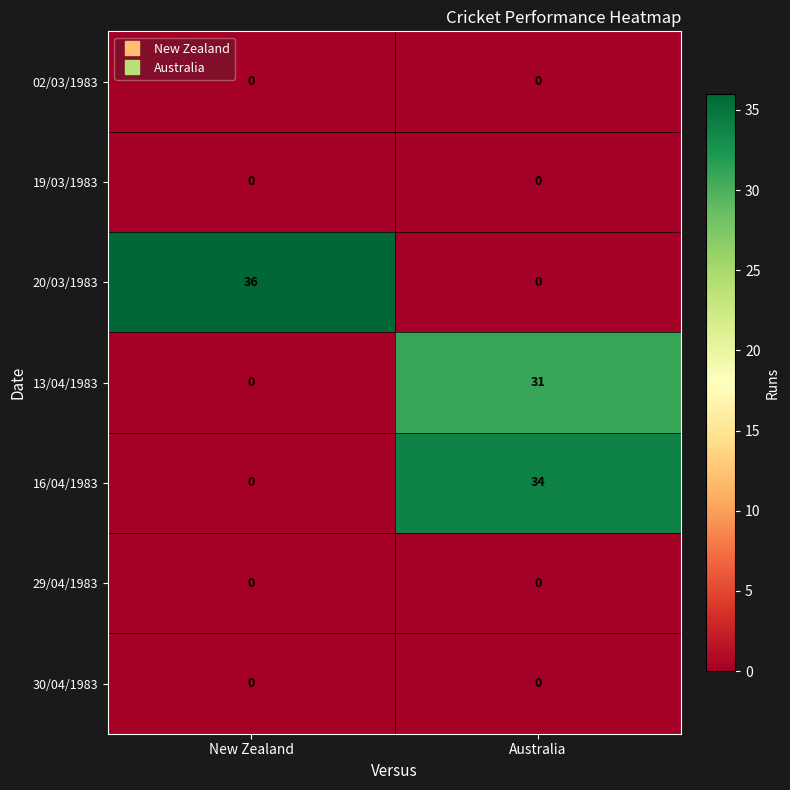

At how many categories does at least one series exceed 0?

2